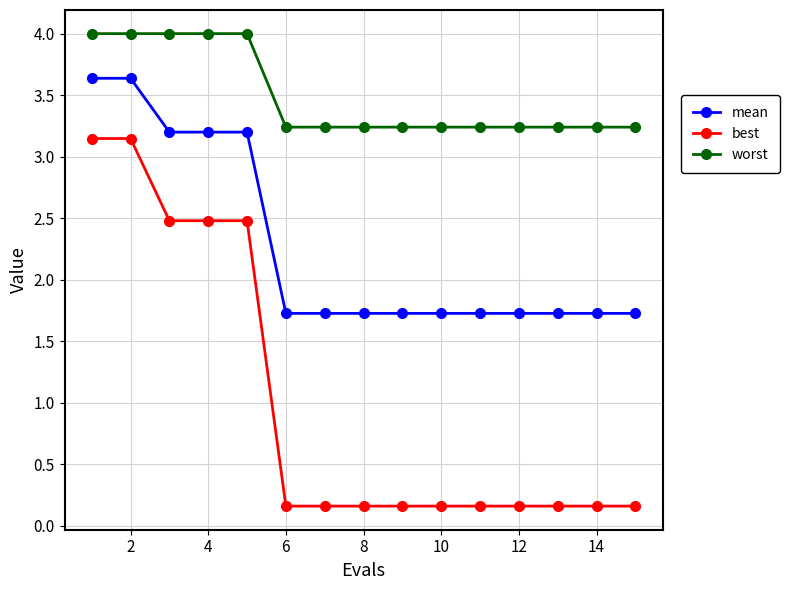

What is the average value of the mean series?

2.3